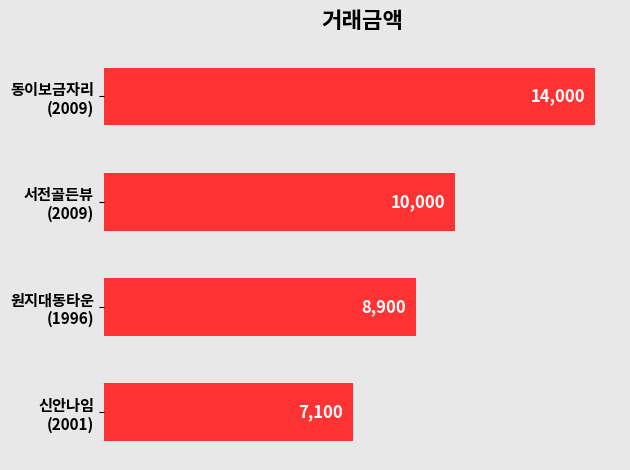

Reading bottom to top, what are all the values shown in this chart?

7100	8900	10000	14000